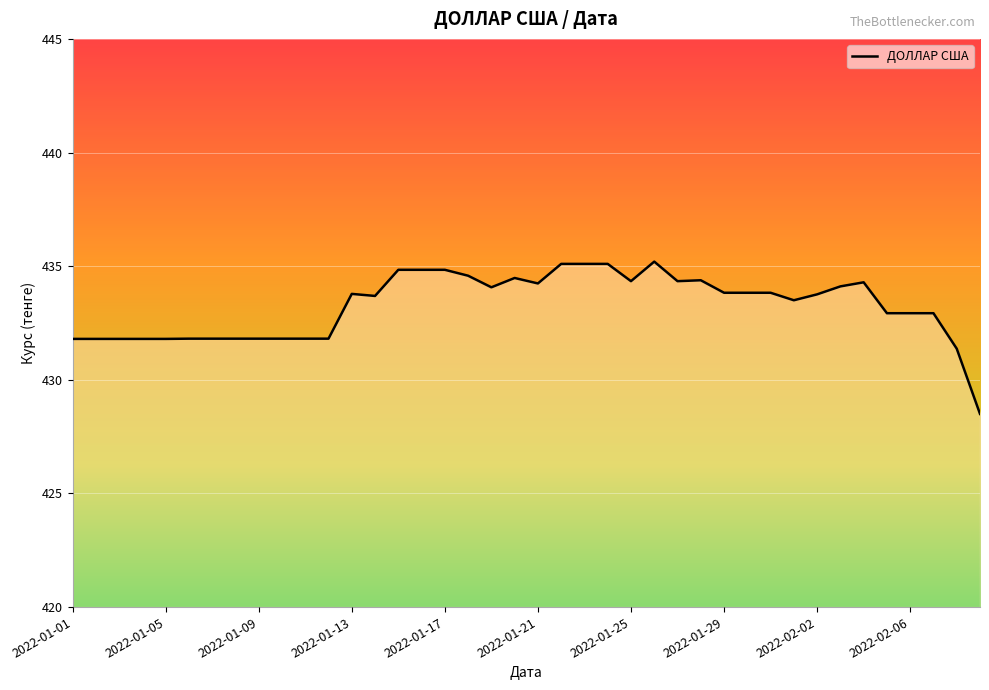

What is the minimum value shown in the chart?

428.5